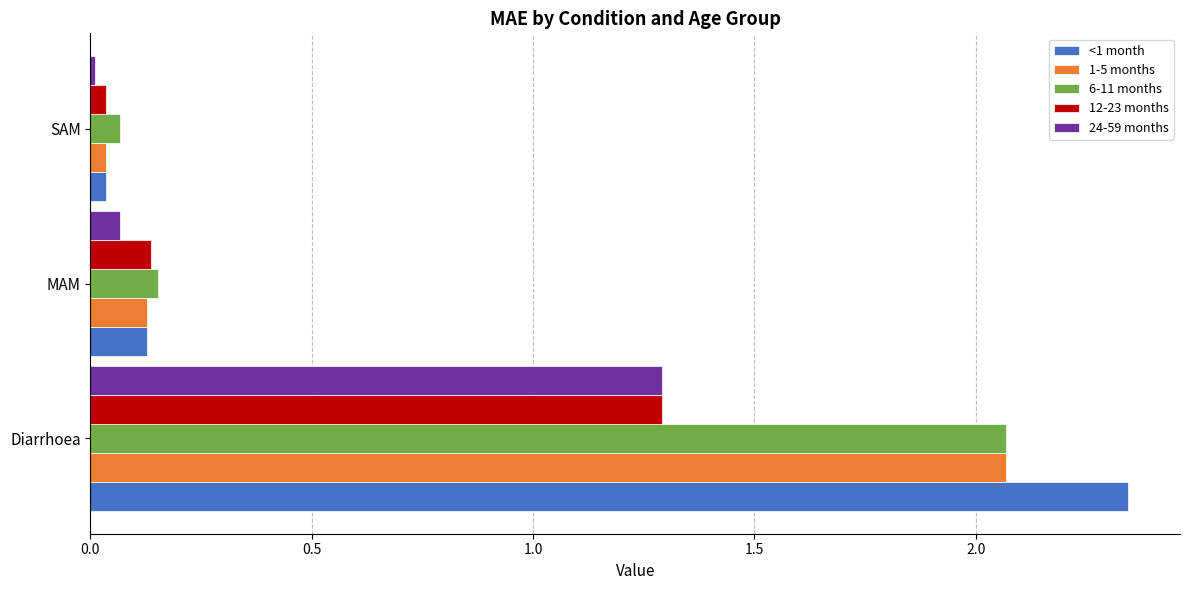

What is the difference between the <1 month values at Diarrhoea and MAM?

2.2